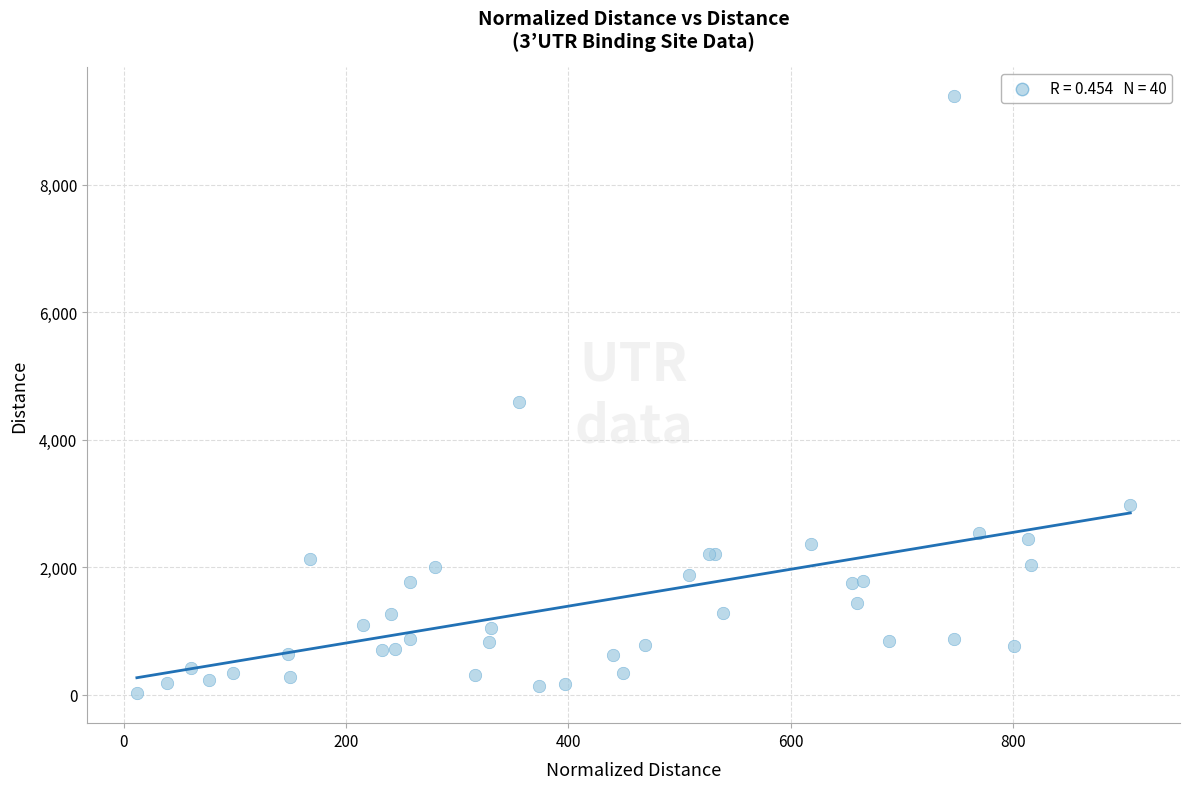

What Y value in the scatter plot is closest to 4705?

4593